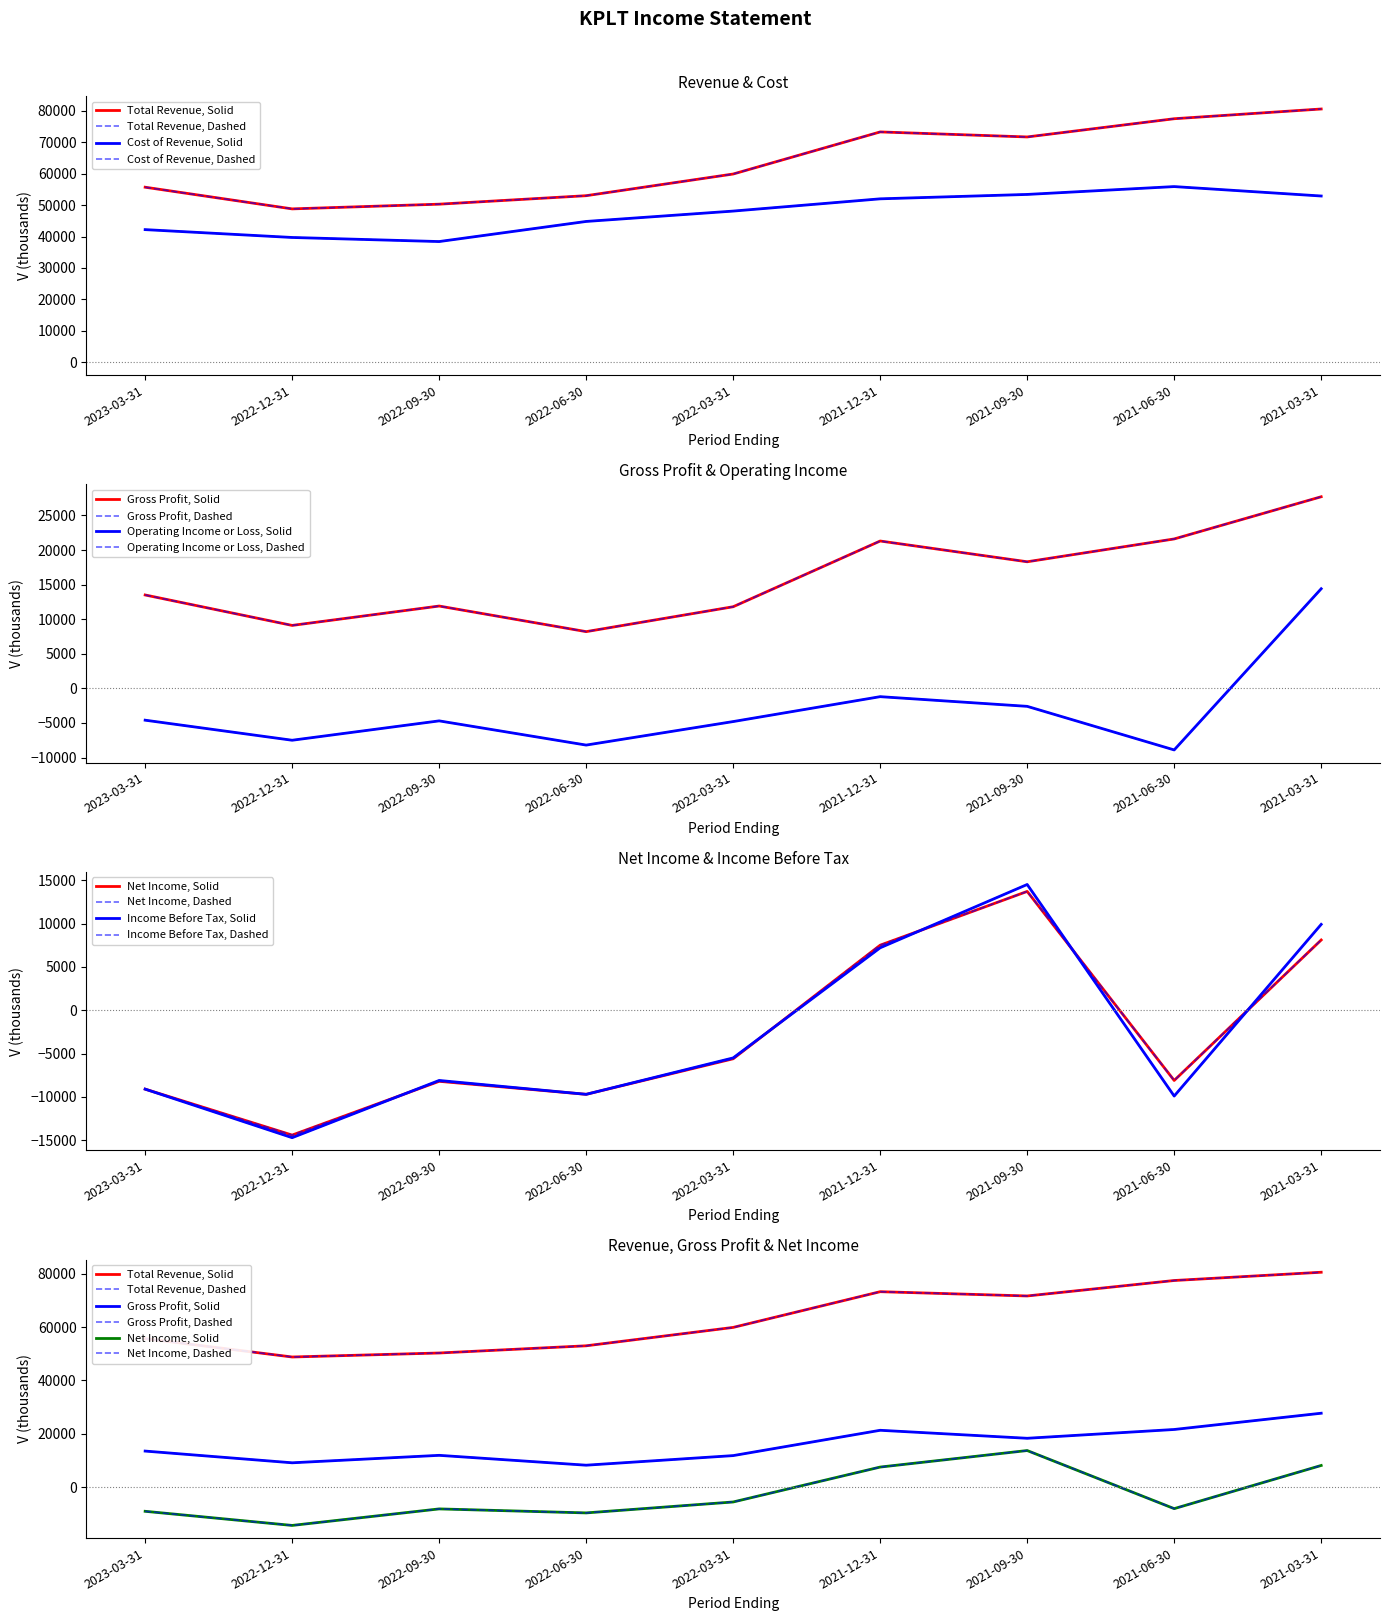

How many interior local peaks does the Net Income series have?

2